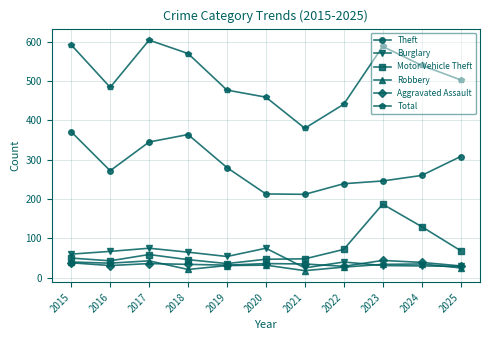

Between 2016 and 2017, which series saw the biggest shift?

Total